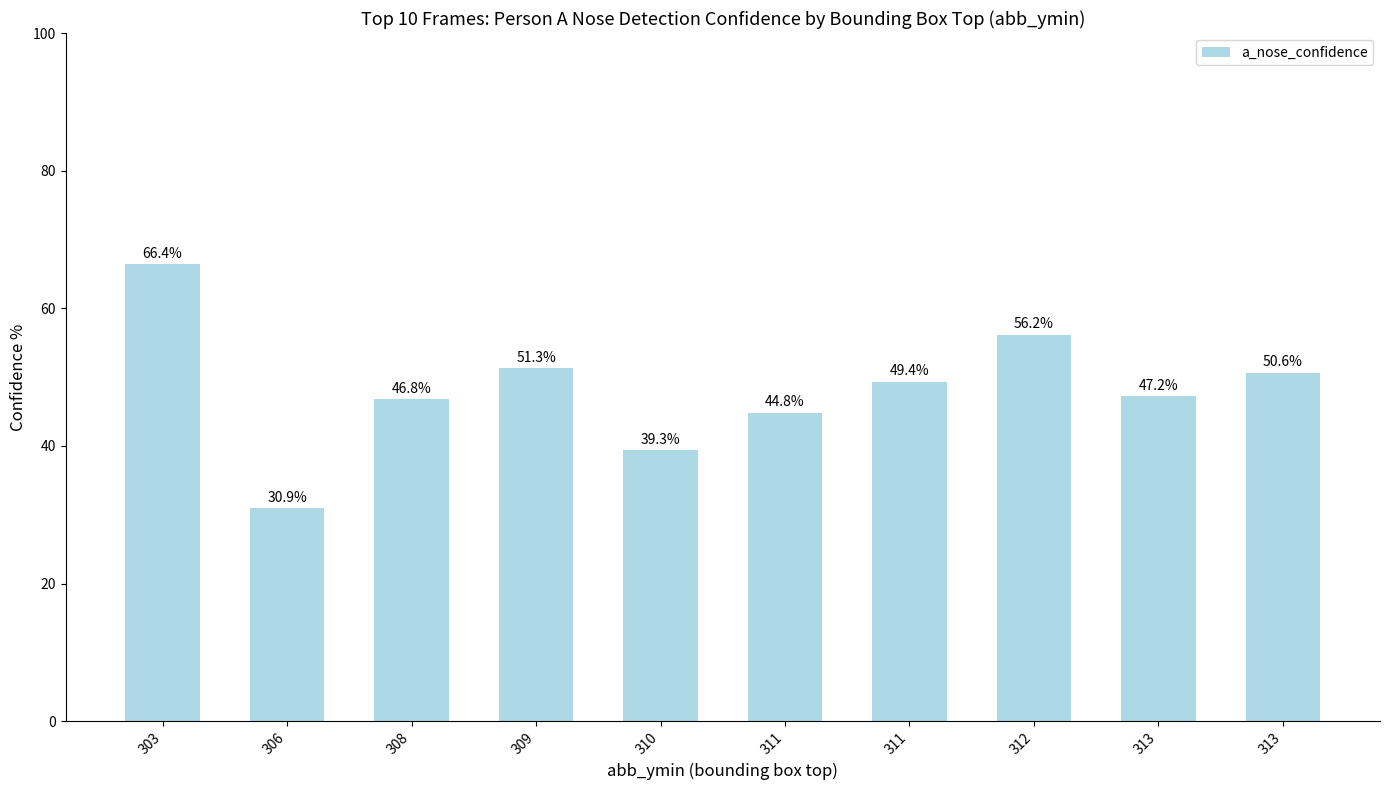

Are the bars horizontal?

No